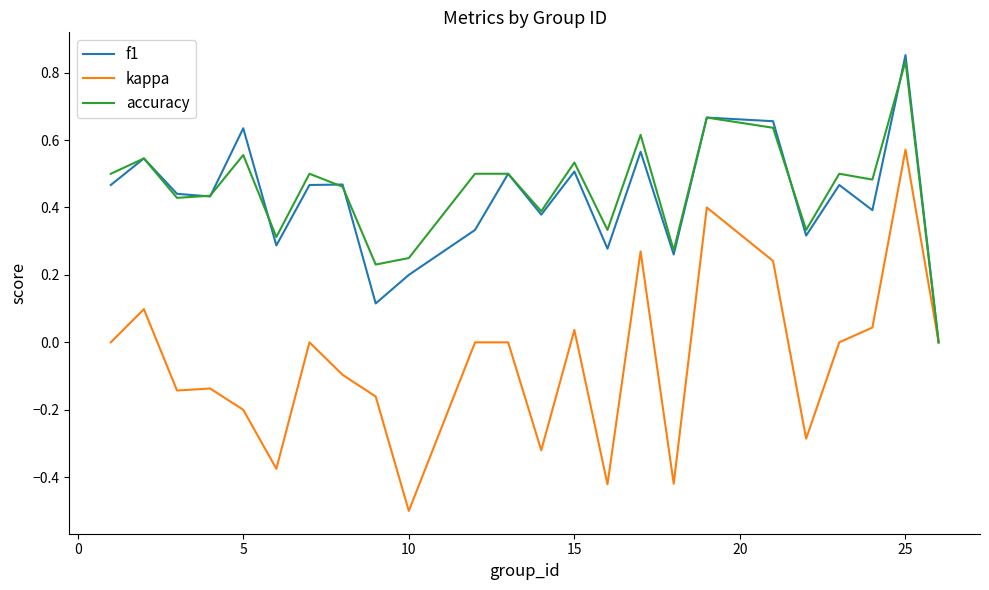

Which series has the largest range (max minus min)?

kappa